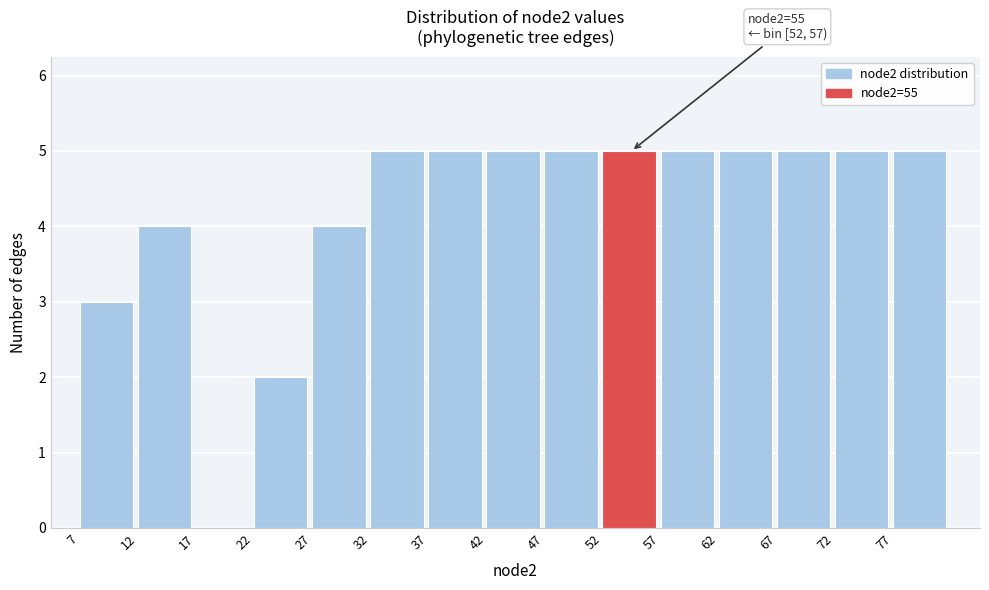

Reading left to right, what are all the values shown in this chart?

7=3	12=4	17=0	22=2	27=4	32=5	37=5	42=5	47=5	52=5	57=5	62=5	67=5	72=5	77=5